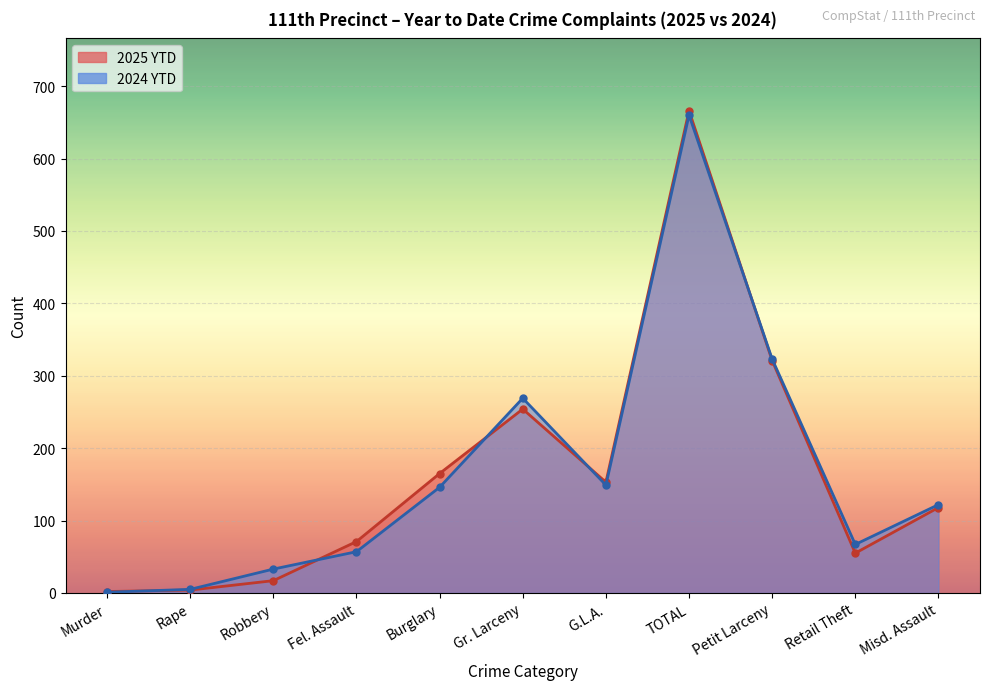

Which series has the largest total across all categories?

2024 YTD